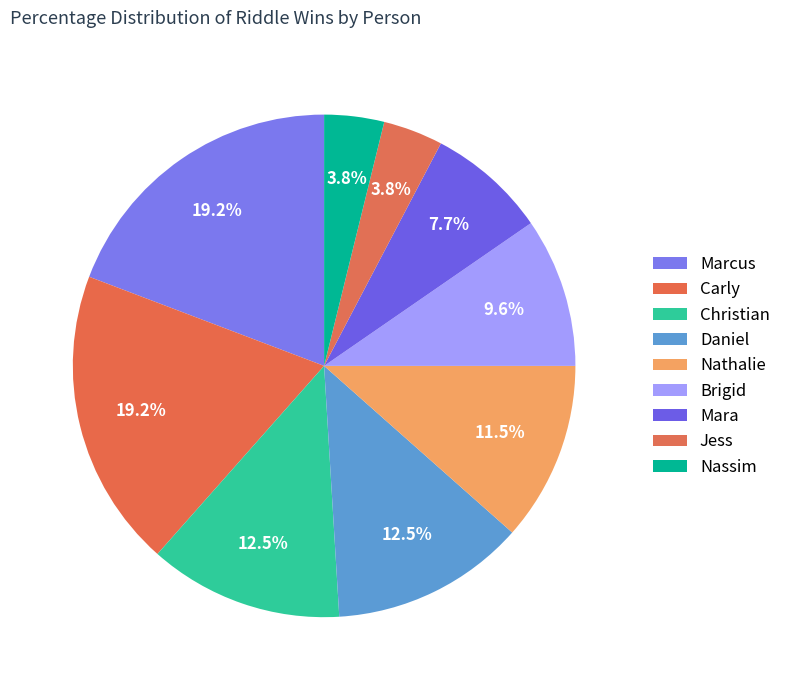

What is the largest slice in the pie chart?

Marcus